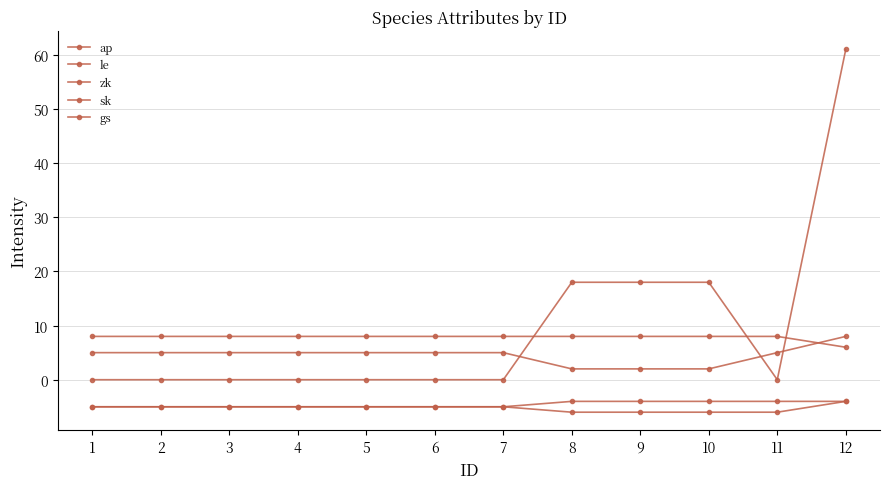

Does the chart have visible grid lines?

Yes